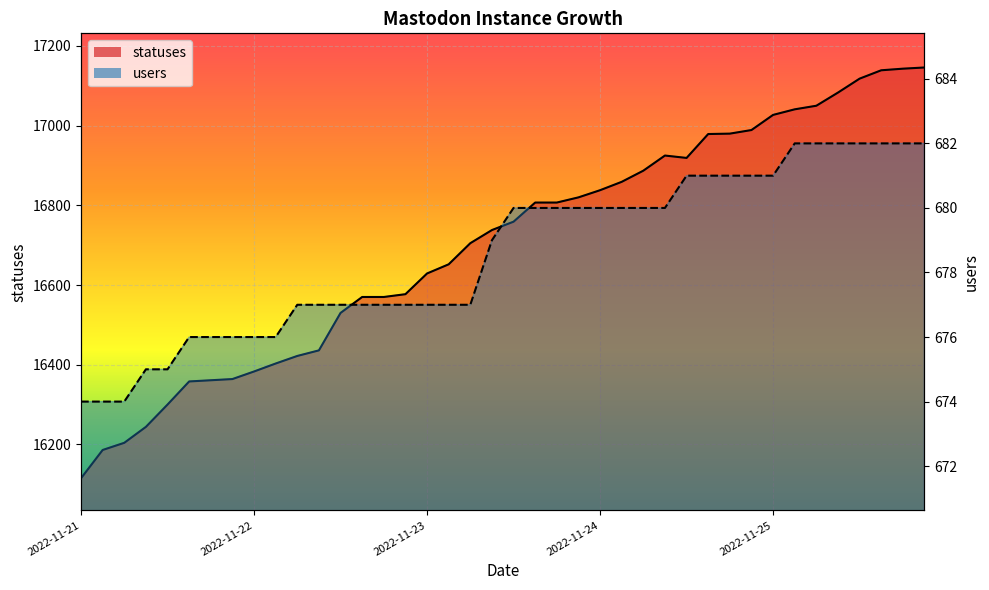

How many lines are shown in the chart?

2